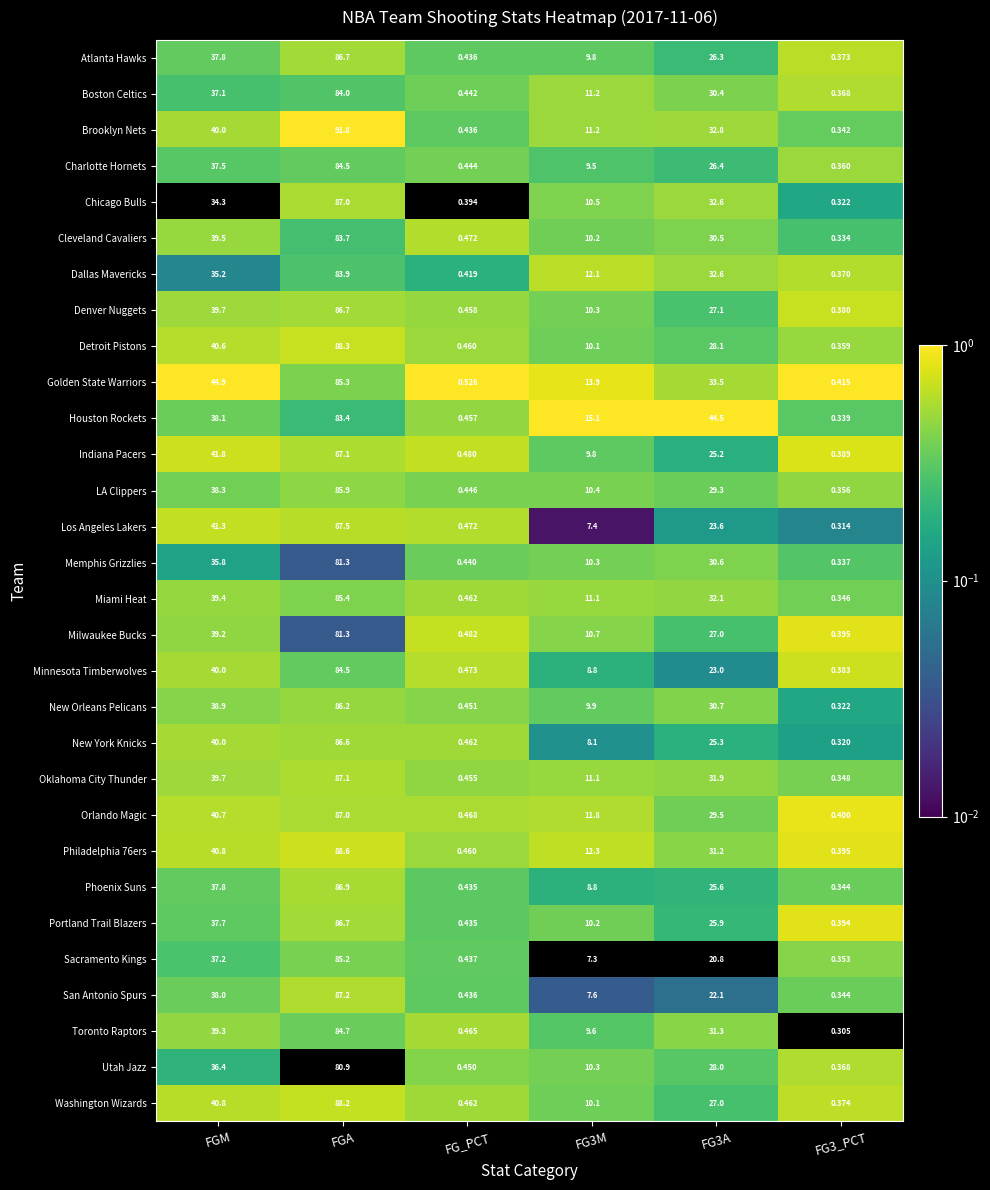

Between FGM and FG3M, which series saw the biggest shift?

Los Angeles Lakers